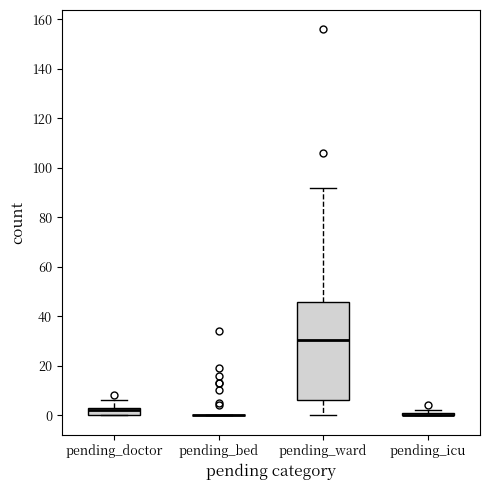

Which box is the tallest, from its lower edge to its upper edge?

pending_ward